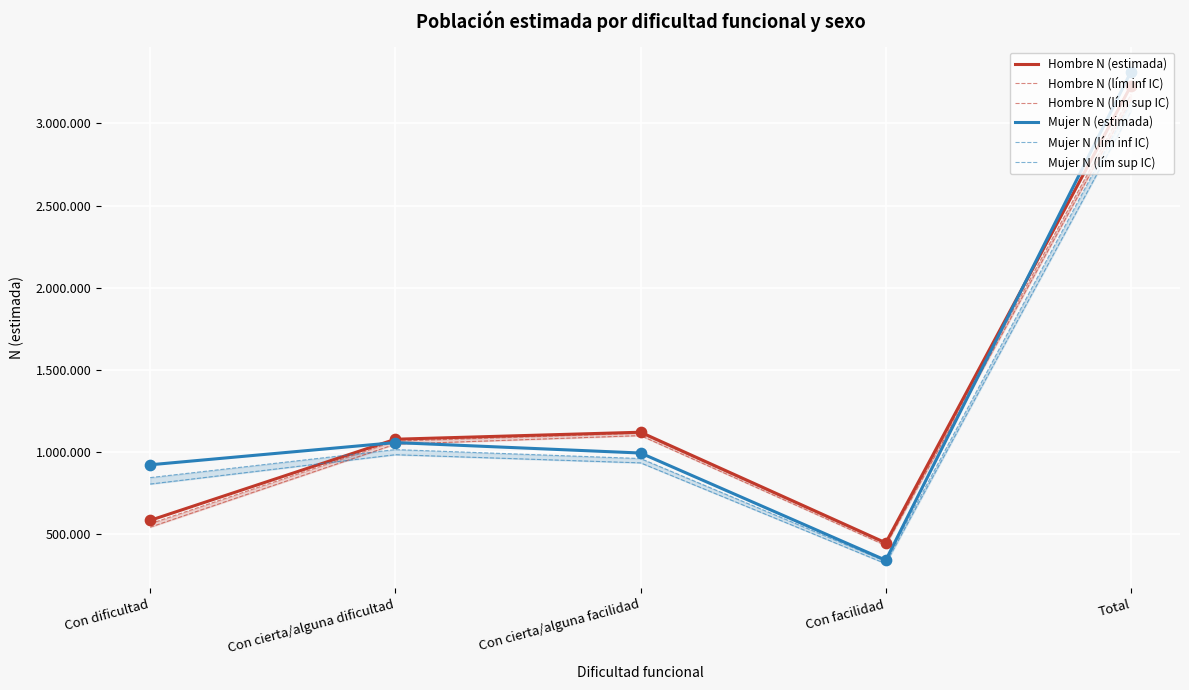

What is the total value across all series at Con facilidad?

2317604